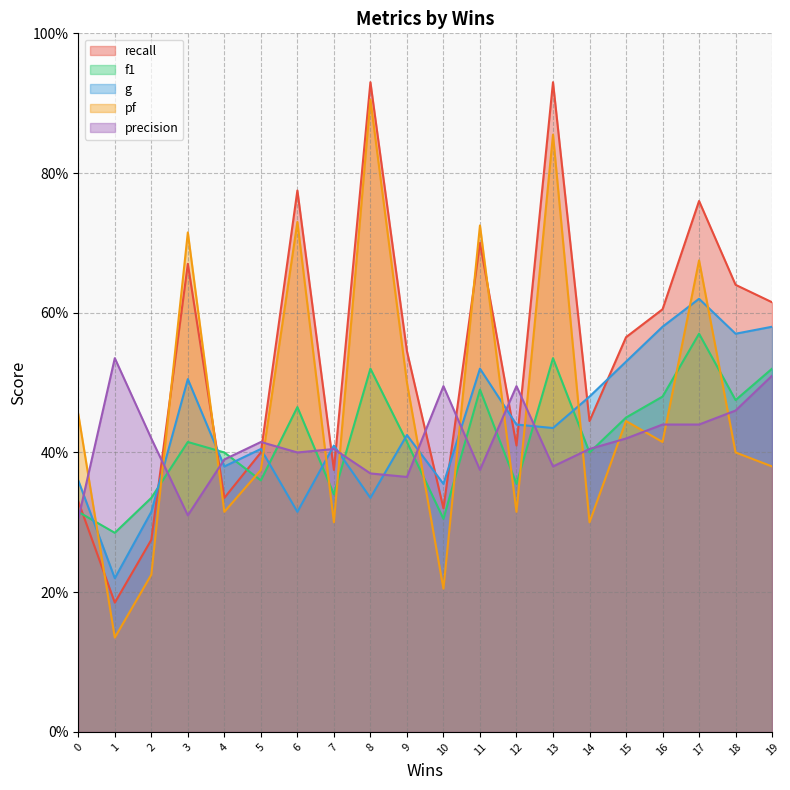

What are all the series names shown in the legend?

recall, f1, g, pf, precision